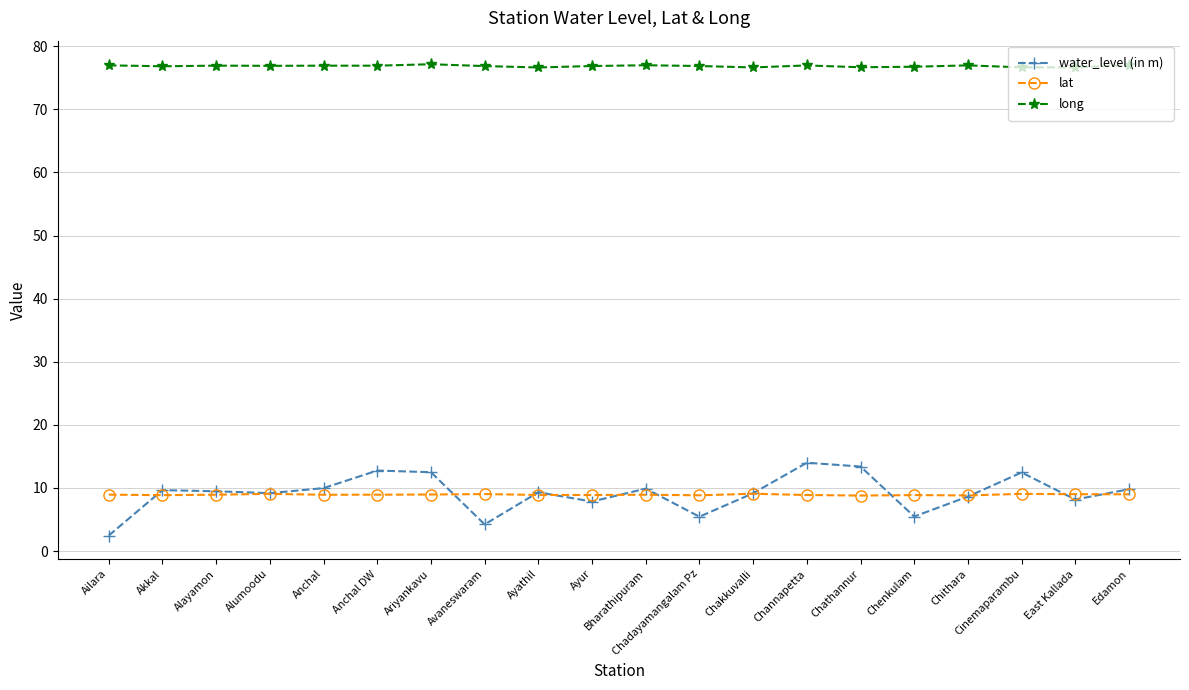

True or false: long has more than 2 interior local peaks.

True